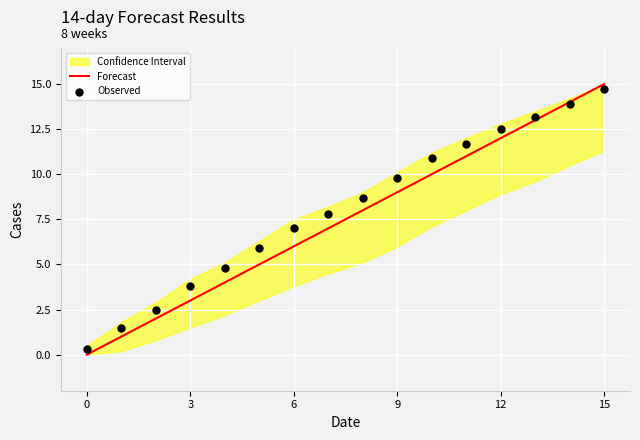

Which series contains the lowest Y value?

Forecast